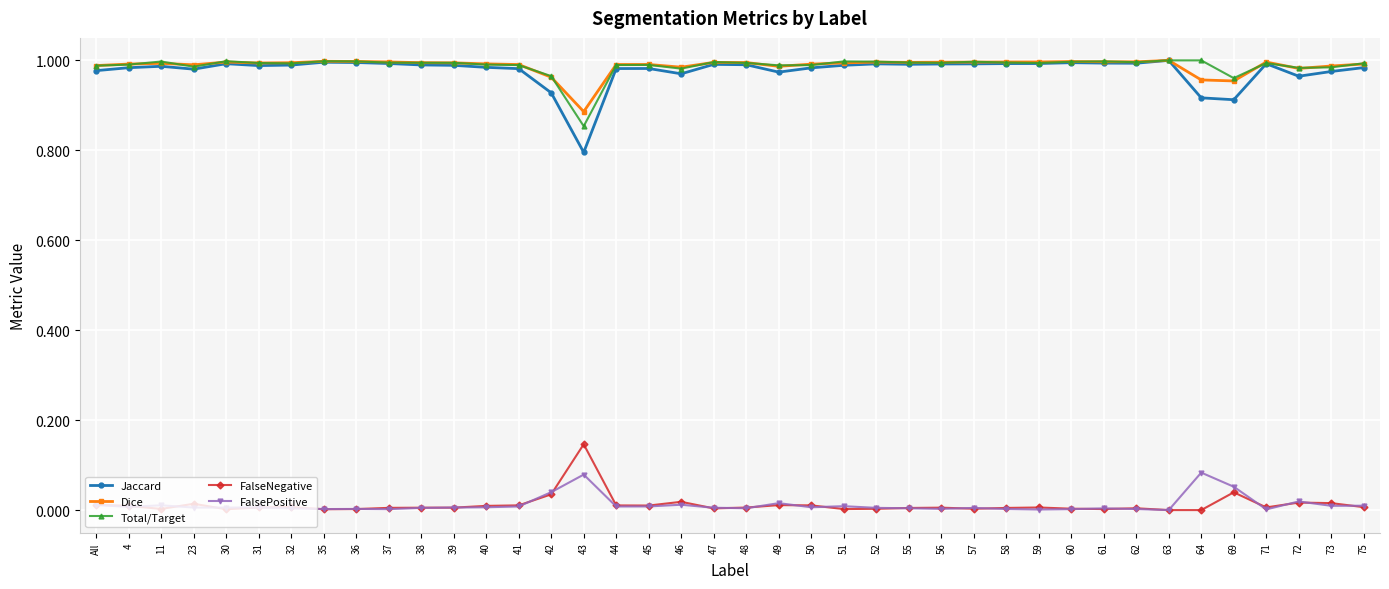

What is the label of the 18th point from the left?

45